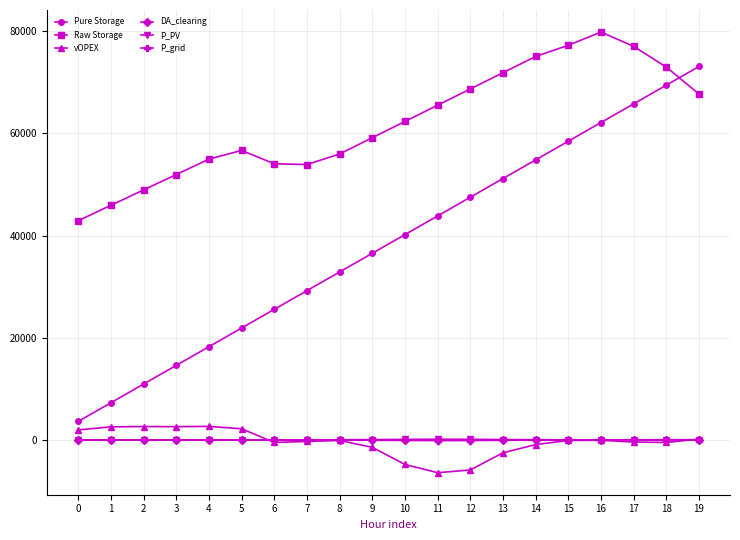

True or false: Pure Storage and P_grid intersect in this chart.

False